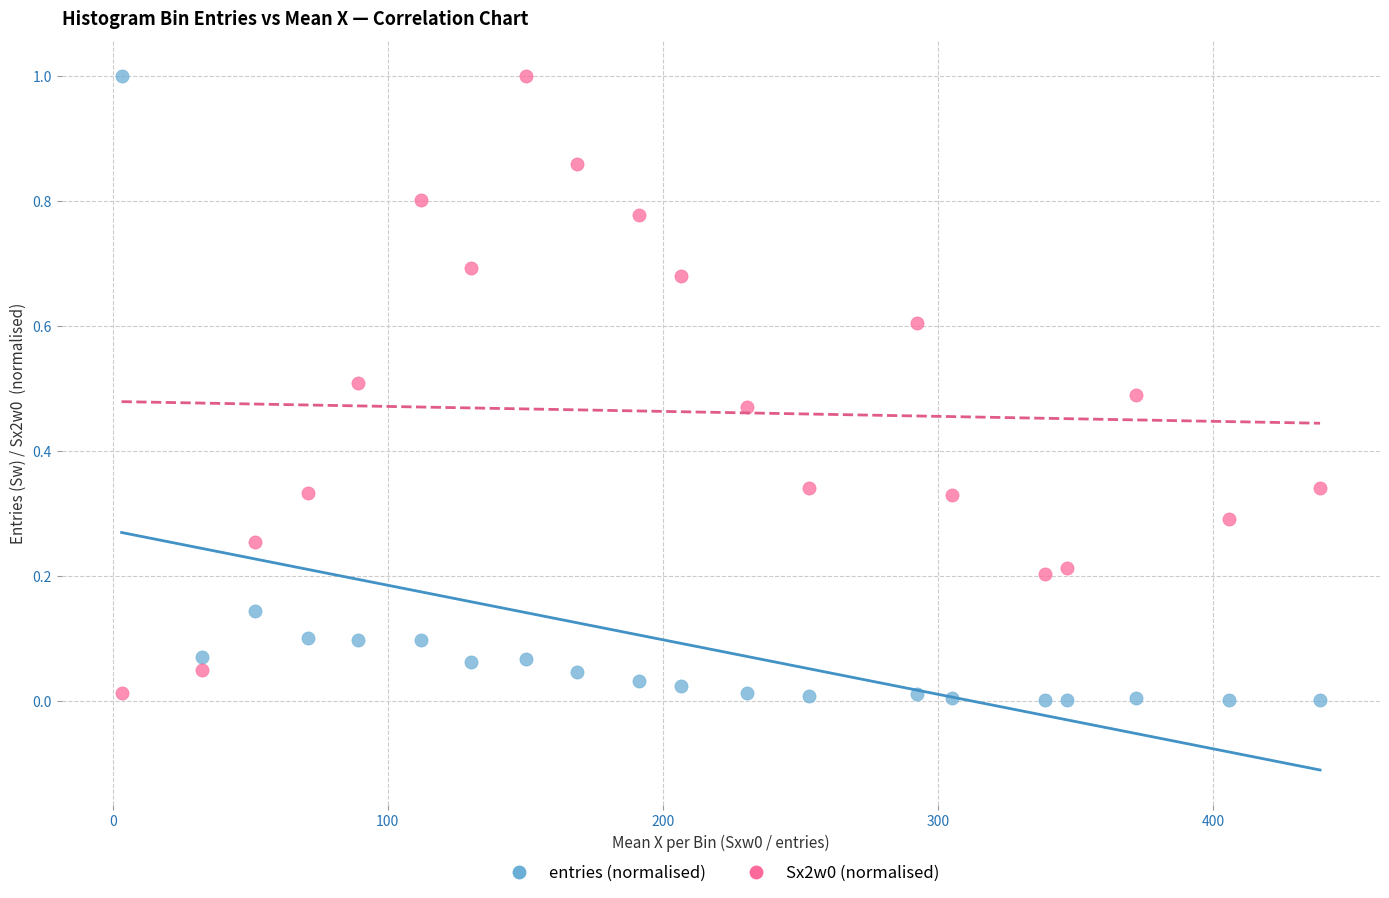

What is the X range (max minus min) for the scatter plot?

435.8